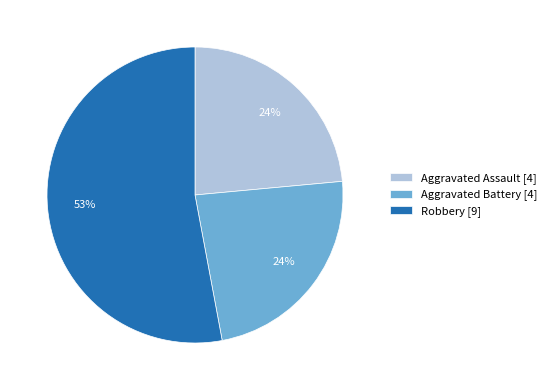

True or false: Robbery [9] accounts for 53% of the total.

True